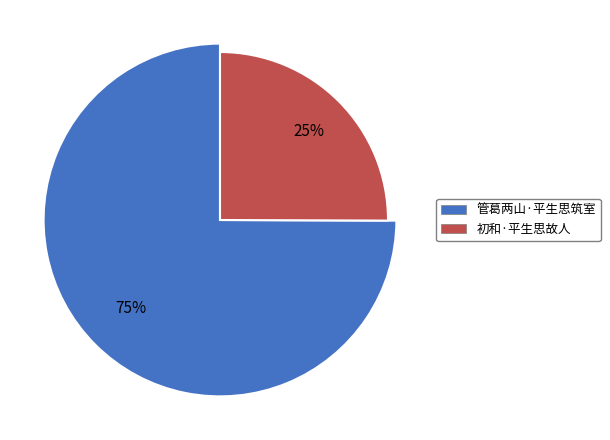

What is the ratio of the value at 管葛两山·平生思筑室 to the value at 初和·平生思故人?

3.0